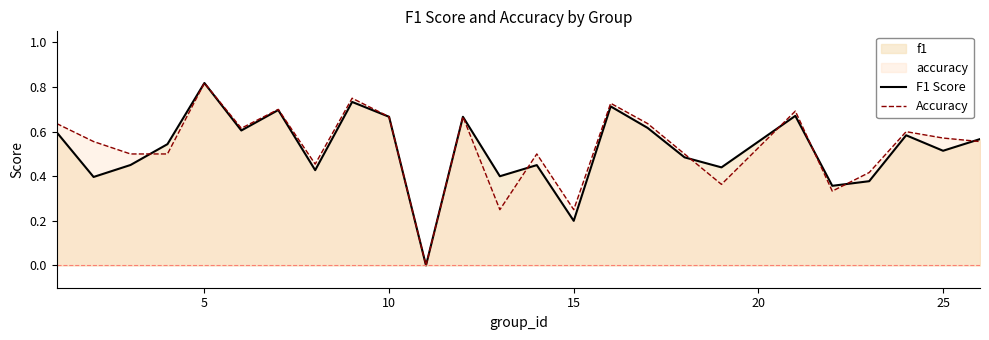

What is the total value across all series at 25?

1.1